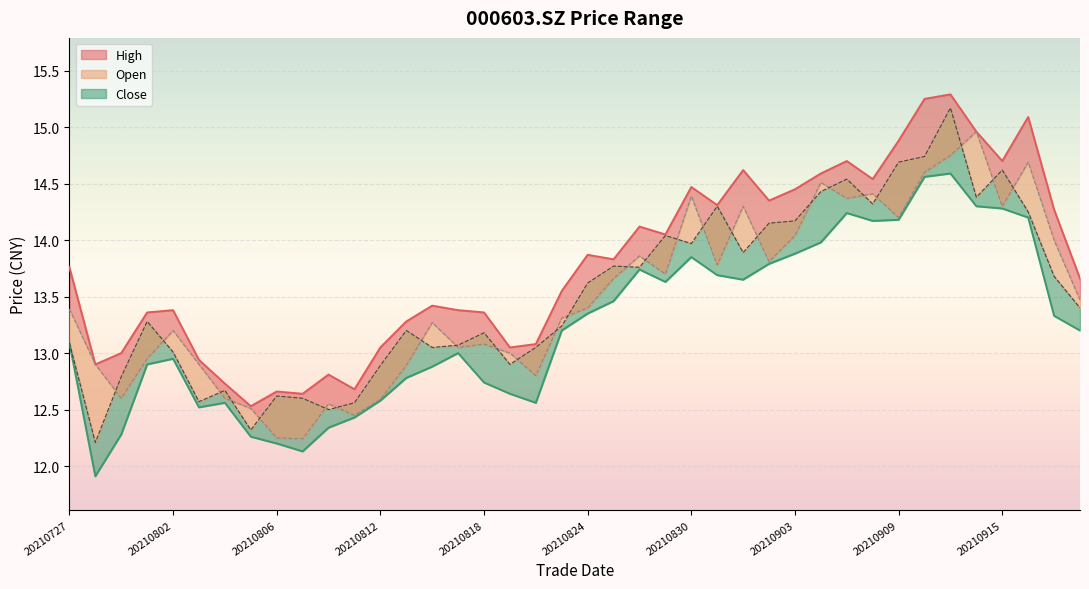

Between 20210915 and 20210908, which is larger?

20210908